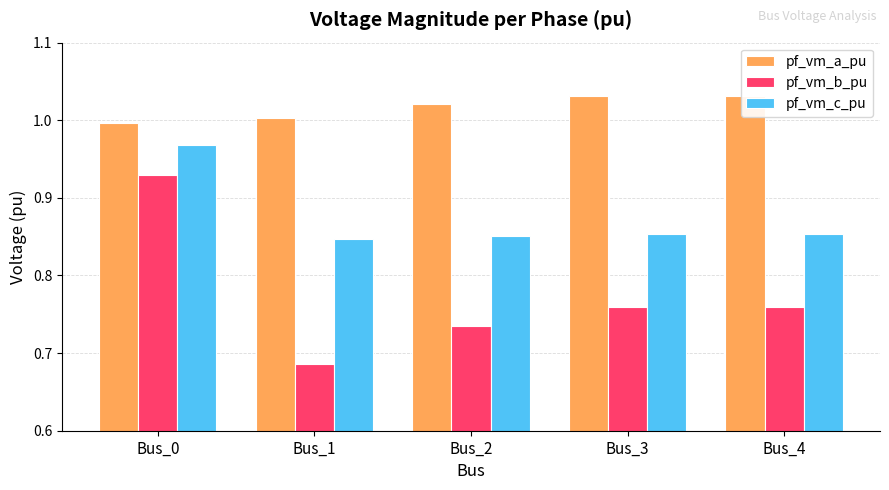

Are the bars horizontal?

No